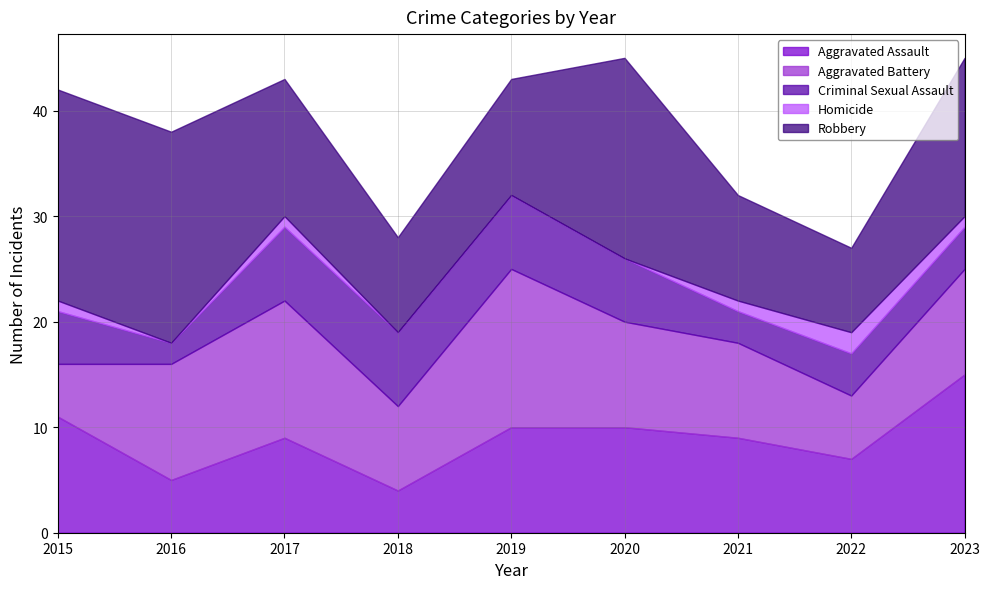

The Aggravated Battery series shows 8 at 2017. True or false?

False